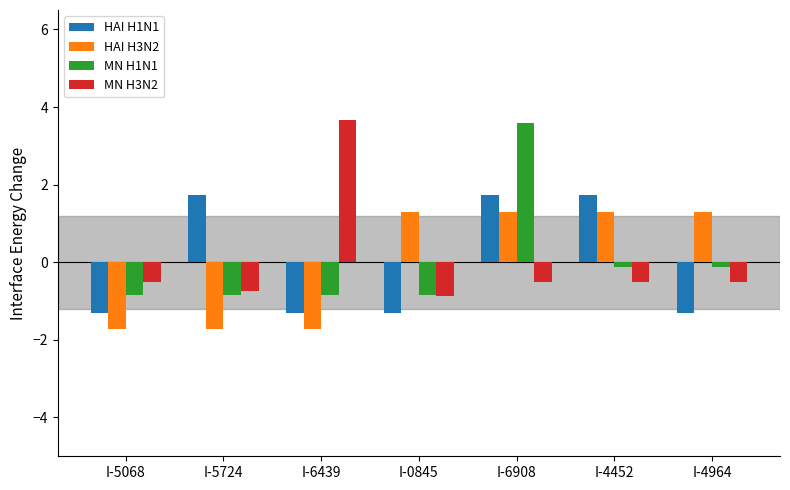

What is the difference between the maximum and minimum values in the HAI H1N1 series?

3.0